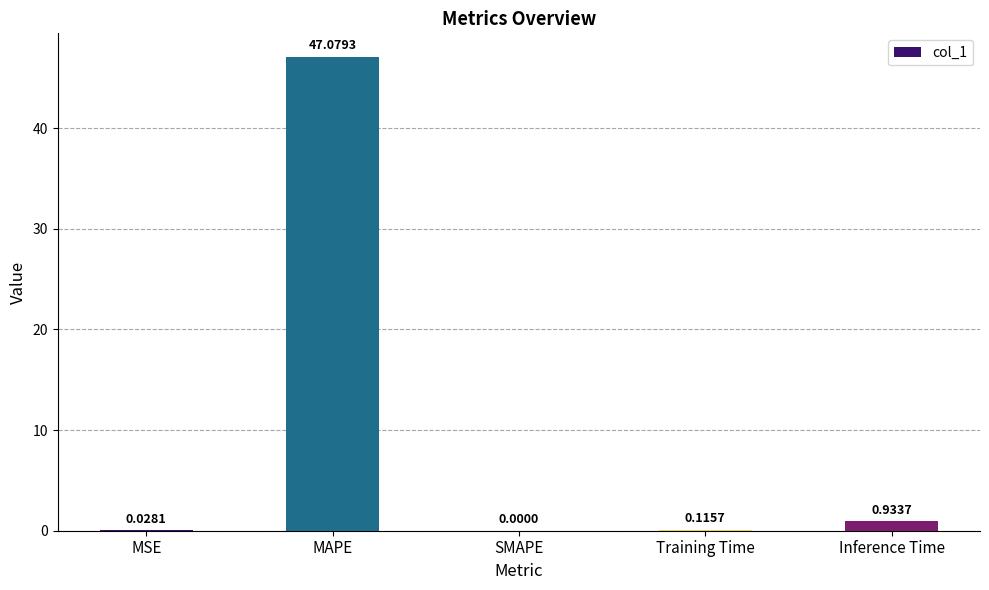

Which has a higher value, MAPE or Training Time?

MAPE